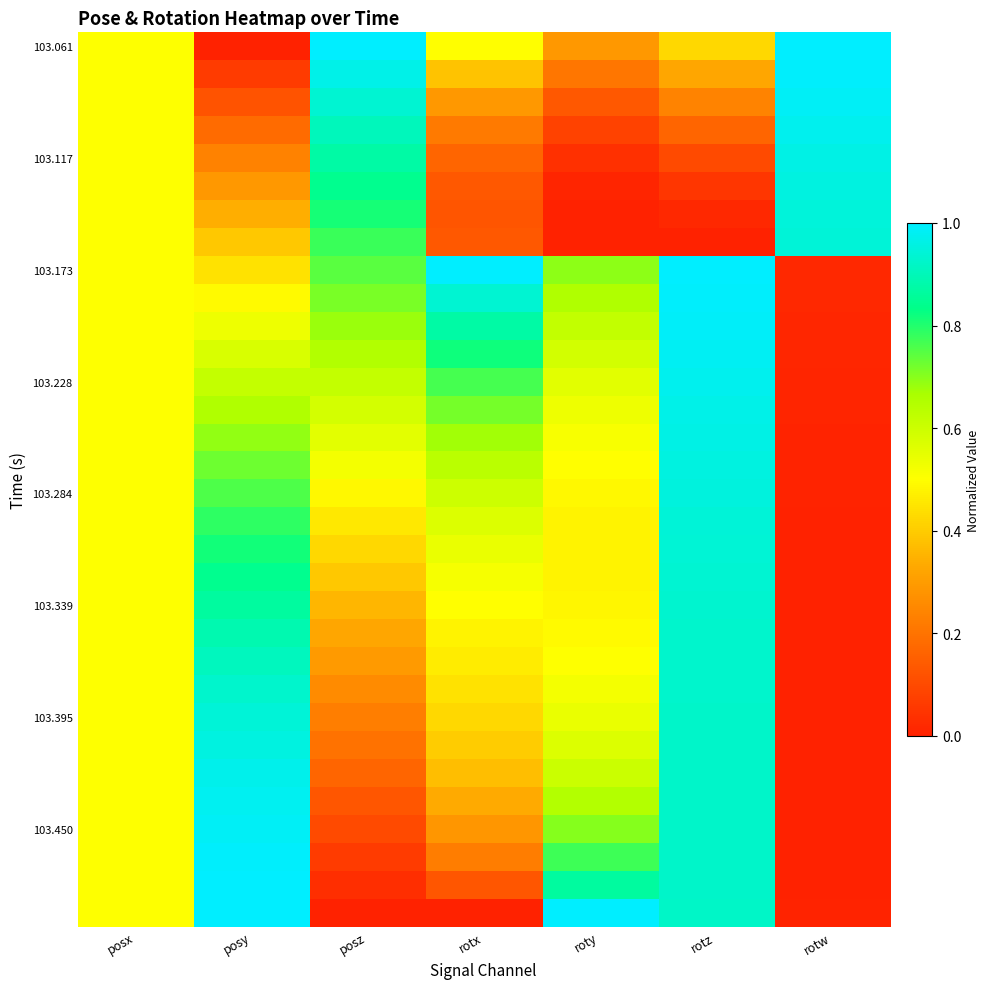

What is the total value across all series at posx?

16.0